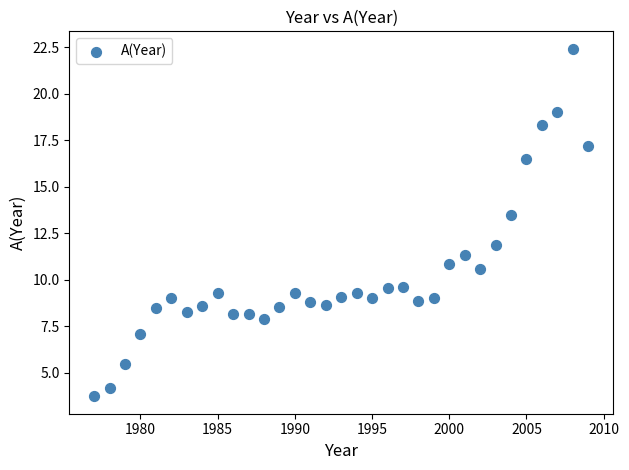

What Y value in the scatter plot is closest to 13?

13.5